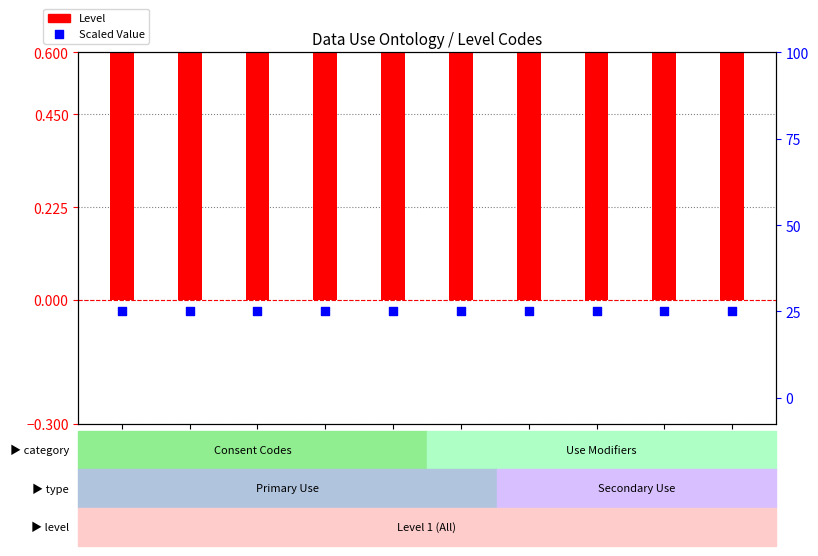

Which series contains the highest Y value?

Scaled Value